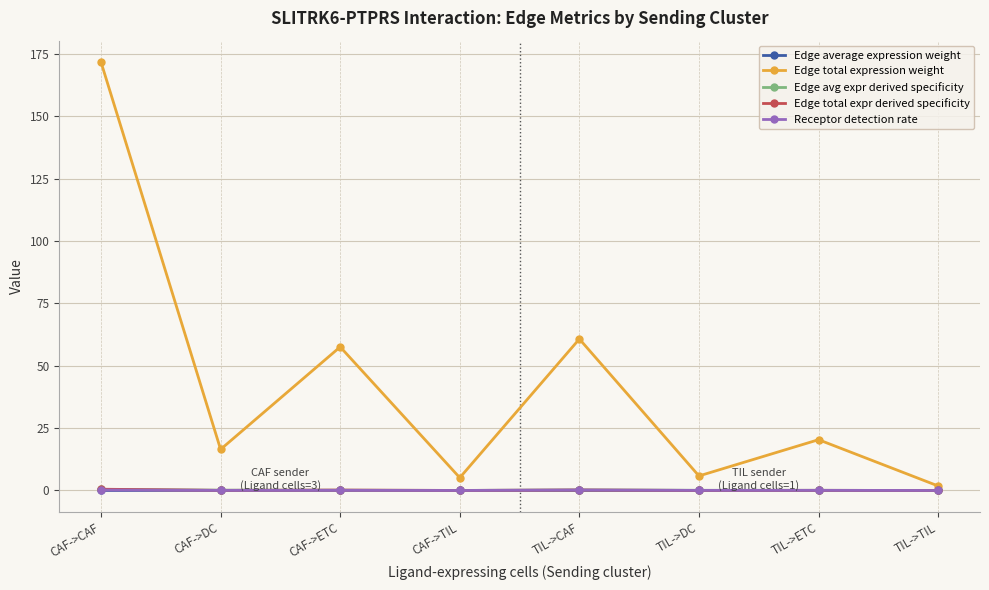

At how many categories does at least one series exceed 34?

3